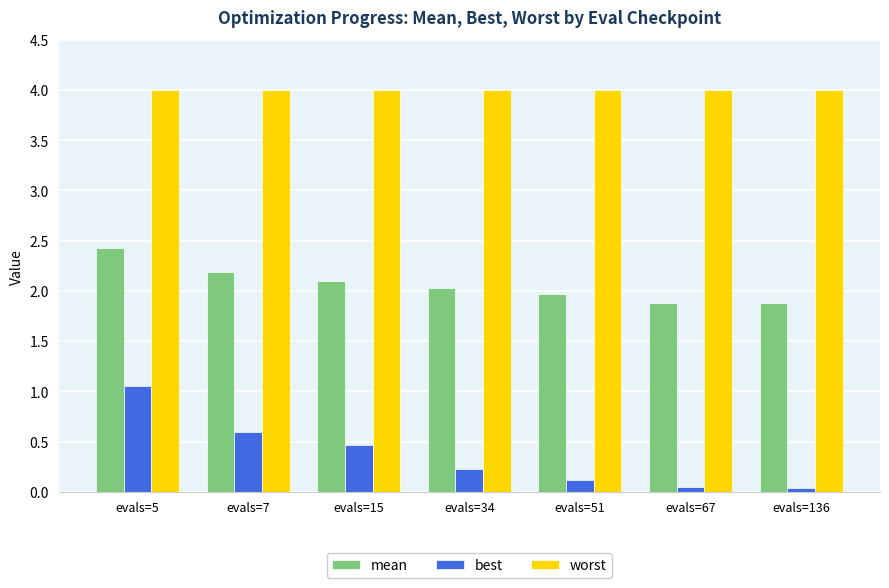

List the series in order of their peak value, lowest first.

best, mean, worst